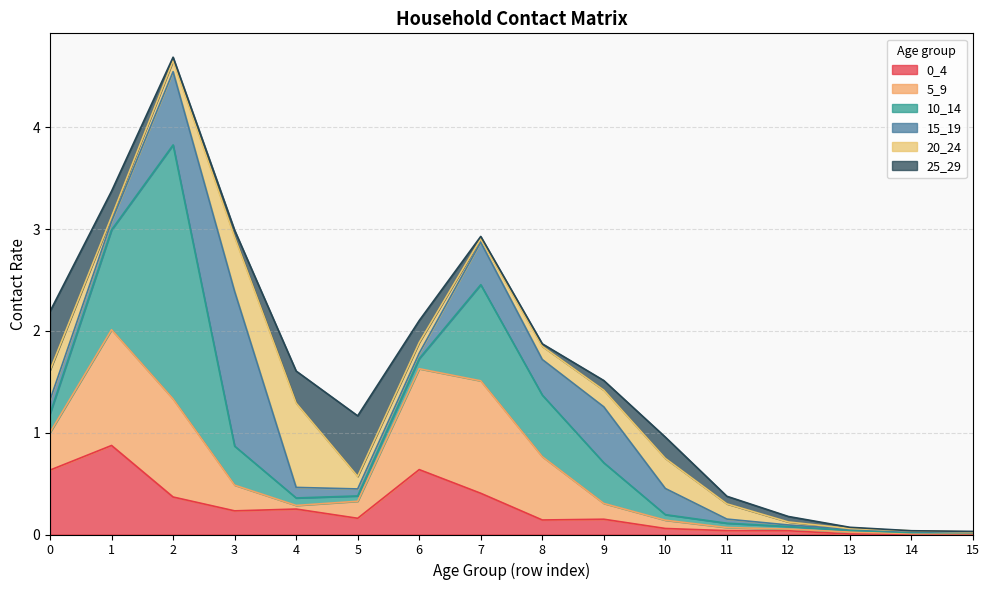

At which label is 0_4 closest to 0?

14